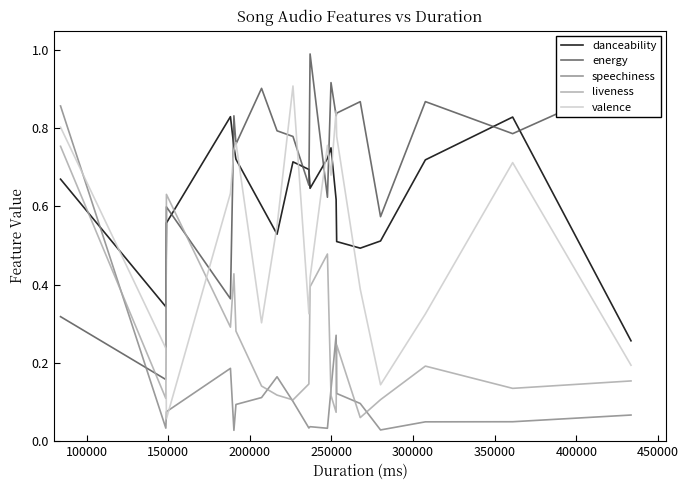

List the series in order of their overall mean, highest first.

energy, danceability, valence, liveness, speechiness